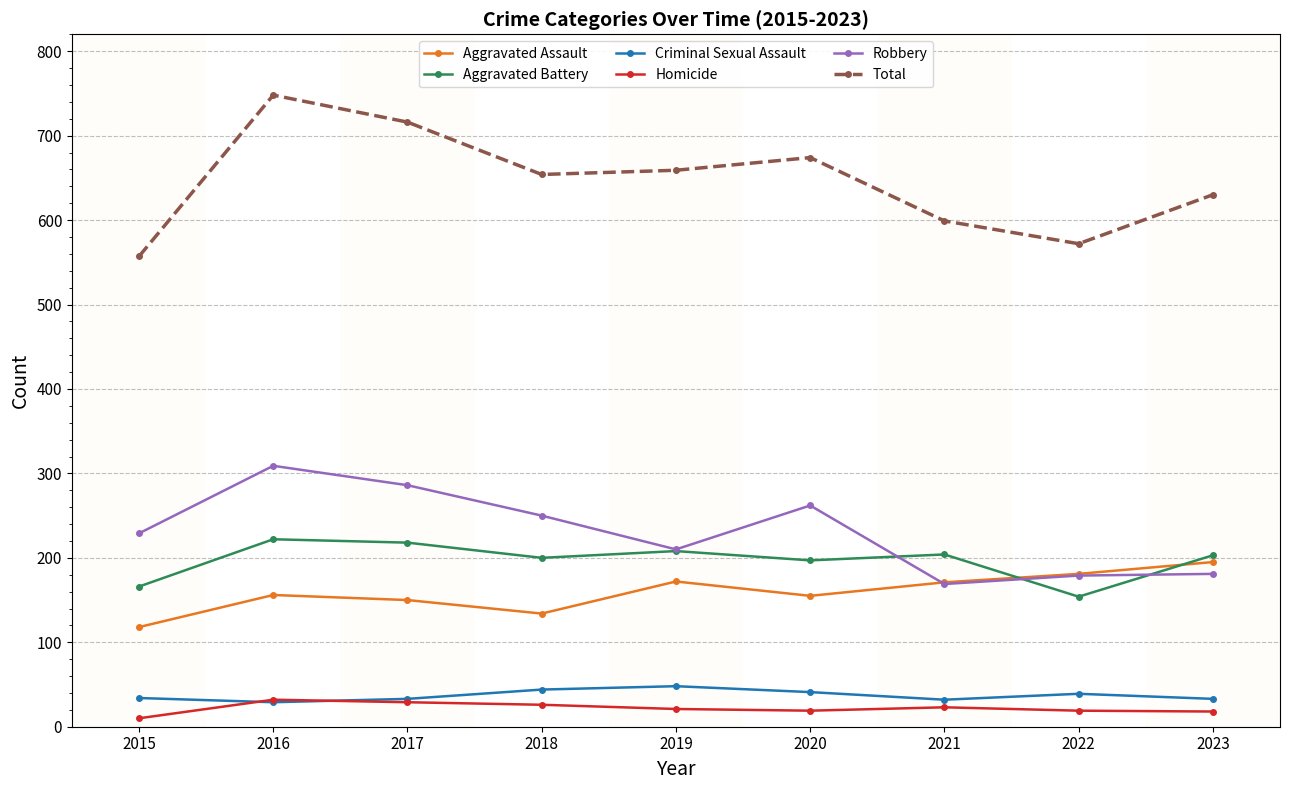

What is the total value across all series at 2016?

1496